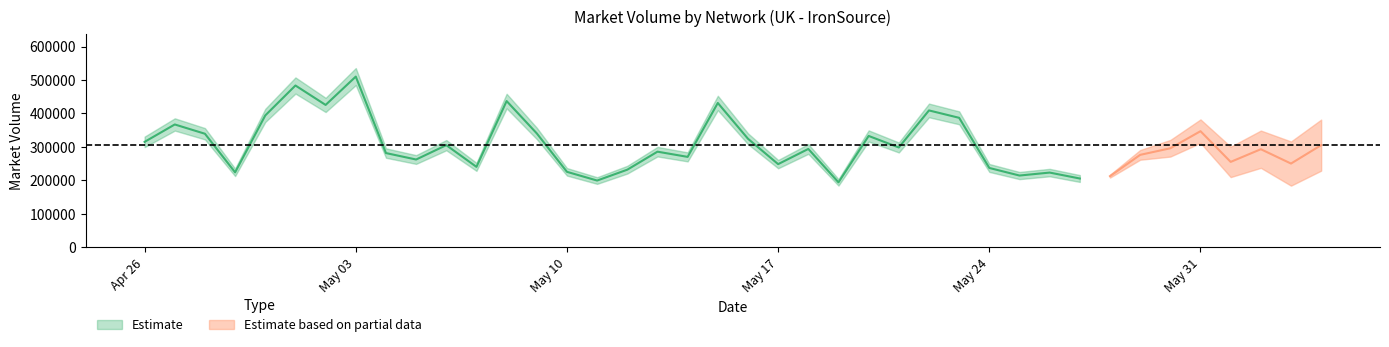

What is the approximate value at 20, to the nearest 10?

324470